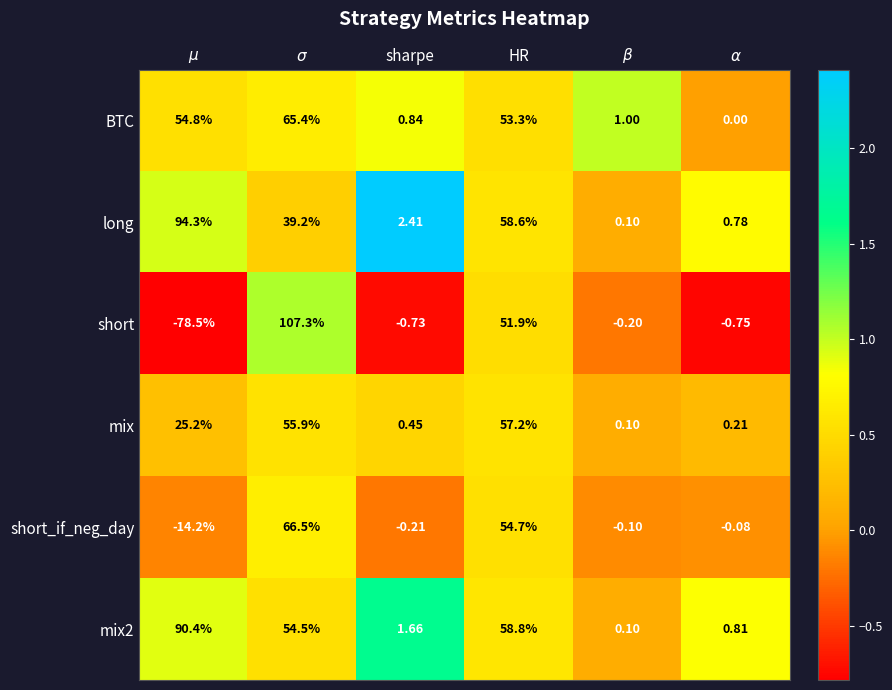

Which series has the largest range (max minus min)?

short